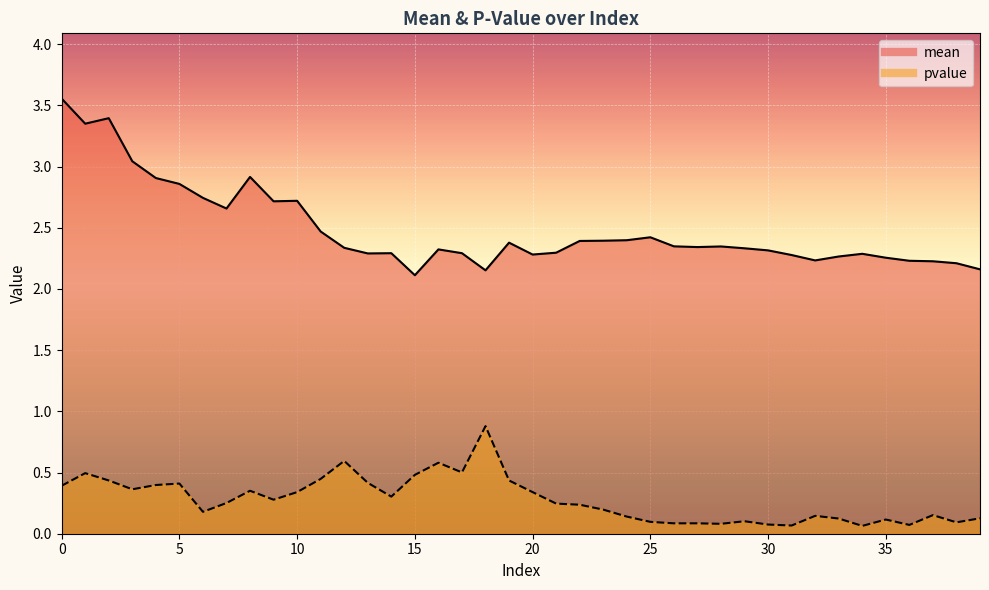

What is the difference between the second highest and minimum values in the mean series?

1.3